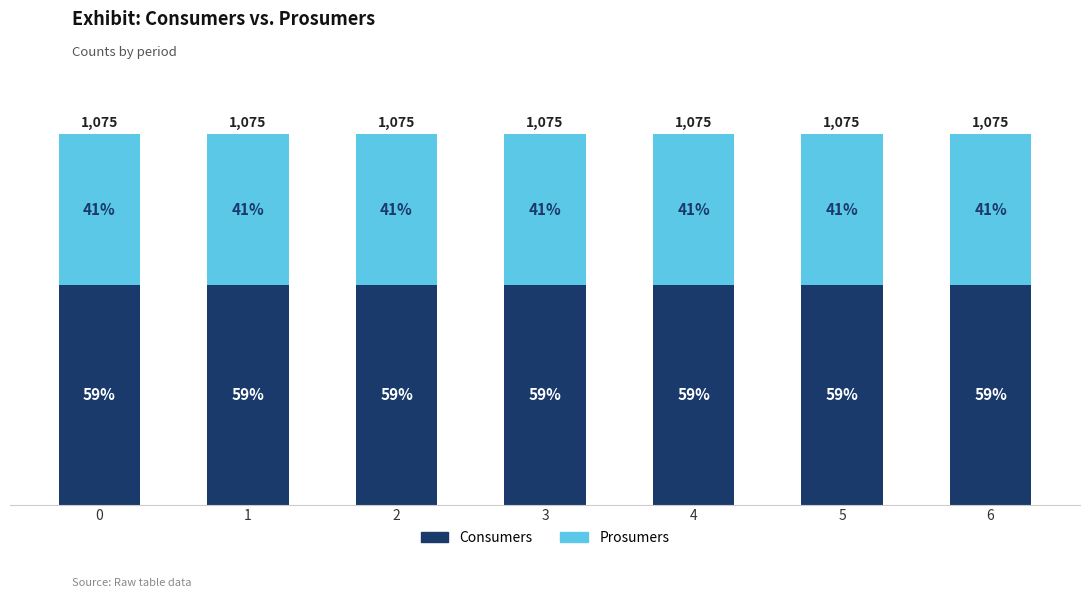

What are all the series names shown in the legend?

Consumers, Prosumers